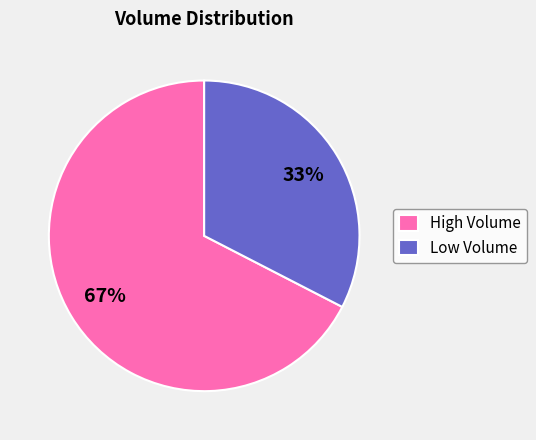

How many segments does this pie chart have?

2